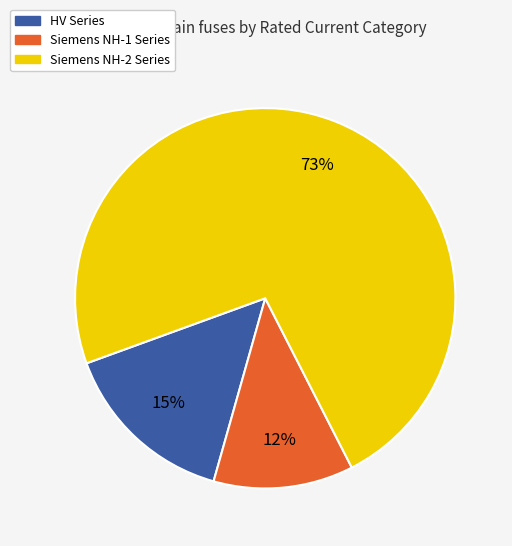

To the nearest percent, what is the average slice percentage?

33%